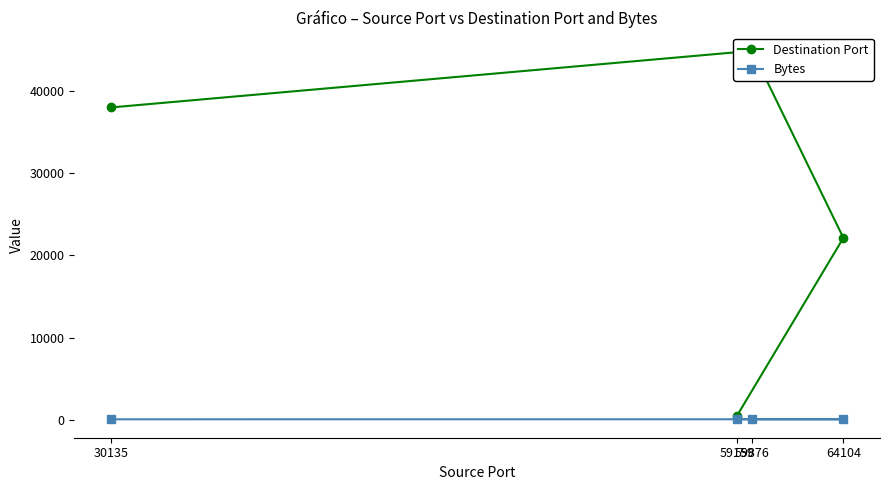

What is the minimum value shown in the chart?

62